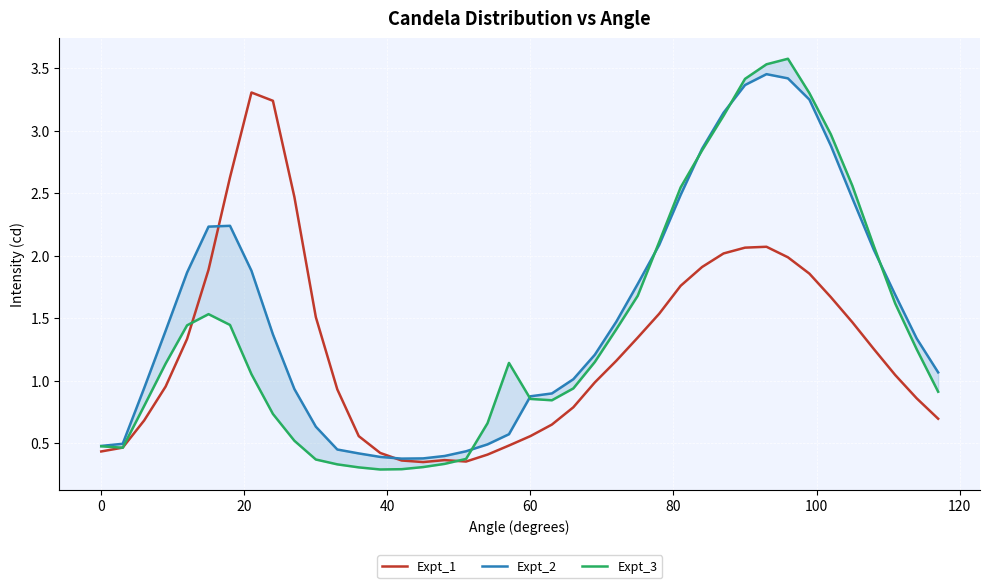

True or false: Expt_1 and Expt_3 intersect in this chart.

True